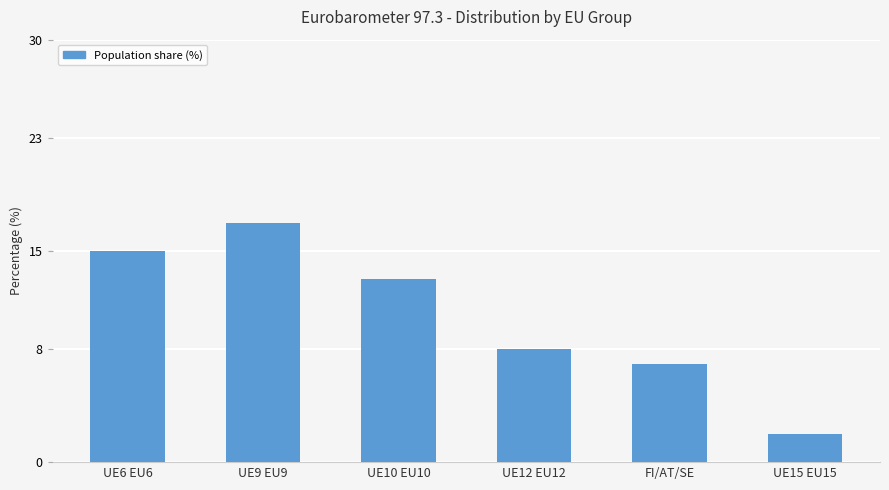

Count the number of categories in the chart.

6